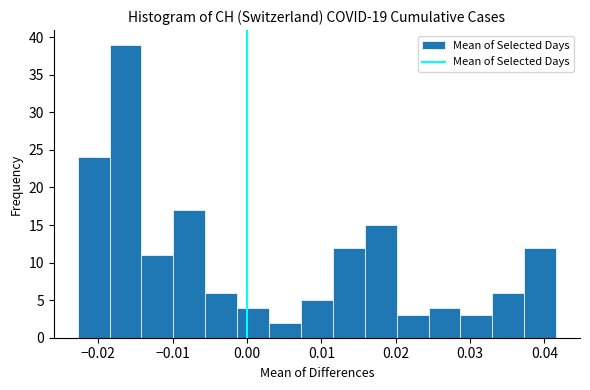

Reading left to right, list every bar in this chart as the range it spans on the x-axis followed by its height. Neither the bar edges nor the heights are printed on the chart, so give them approximately, as read against the axes.

-0.023 to -0.018: 24
-0.018 to -0.014: 39
-0.014 to -0.010: 11
-0.010 to -0.006: 17
-0.006 to -0.001: 6
-0.001 to 0.003: 4
0.003 to 0.007: 2
0.007 to 0.012: 5
0.012 to 0.016: 12
0.016 to 0.020: 15
0.020 to 0.024: 3
0.024 to 0.029: 4
0.029 to 0.033: 3
0.033 to 0.037: 6
0.037 to 0.042: 12